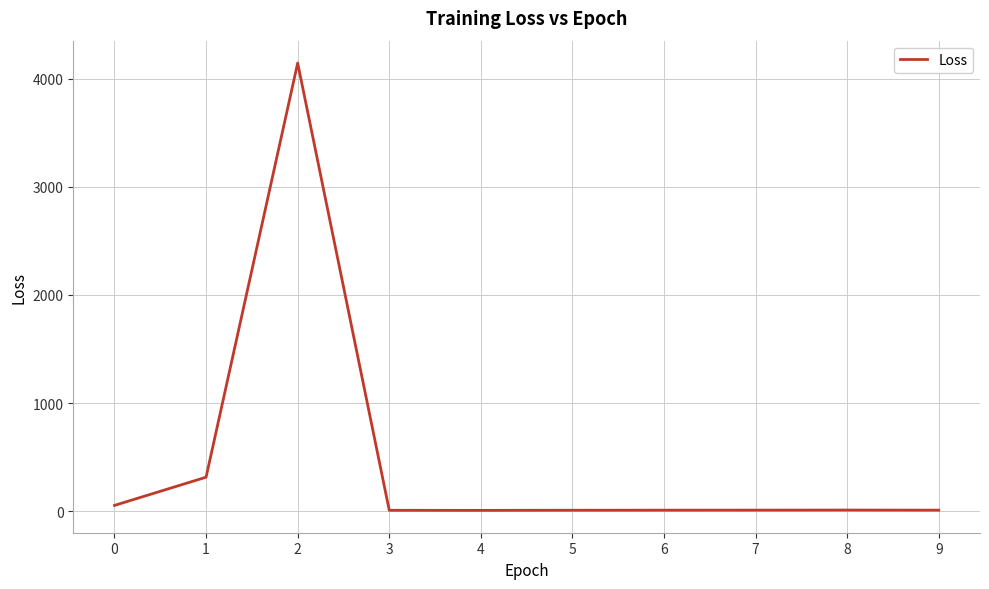

Which label corresponds to the largest value in the chart?

2